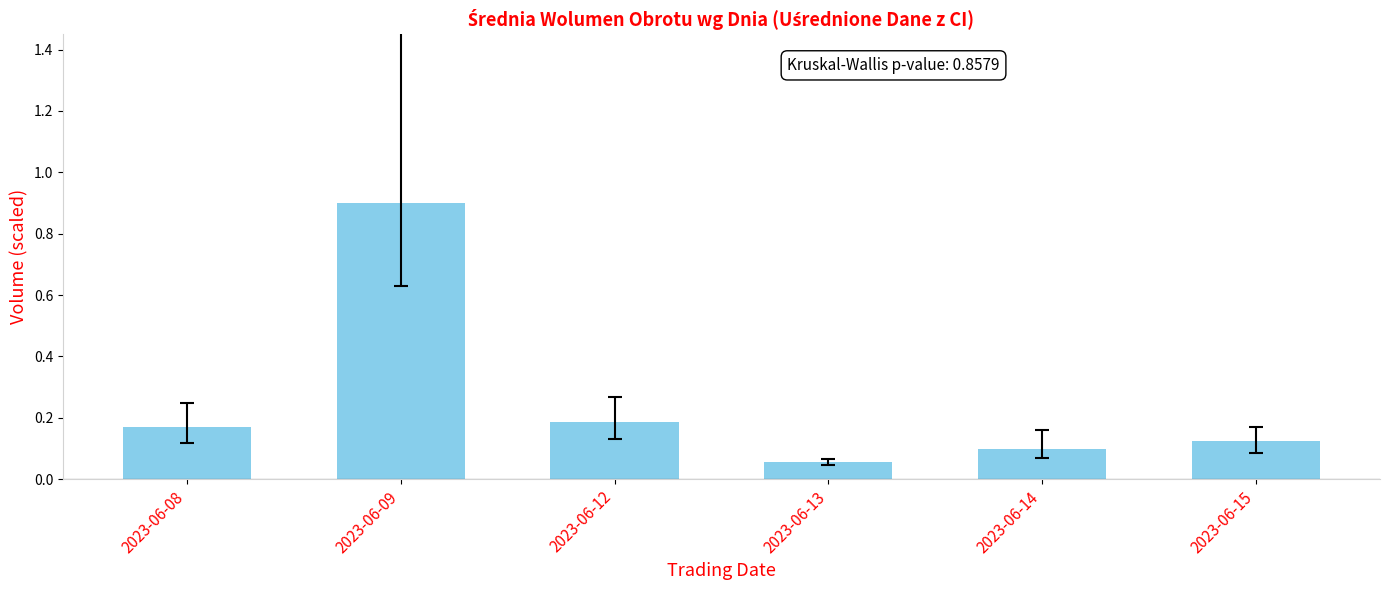

What is the sum of the values at 2023-06-09 and 2023-06-12?

1.1